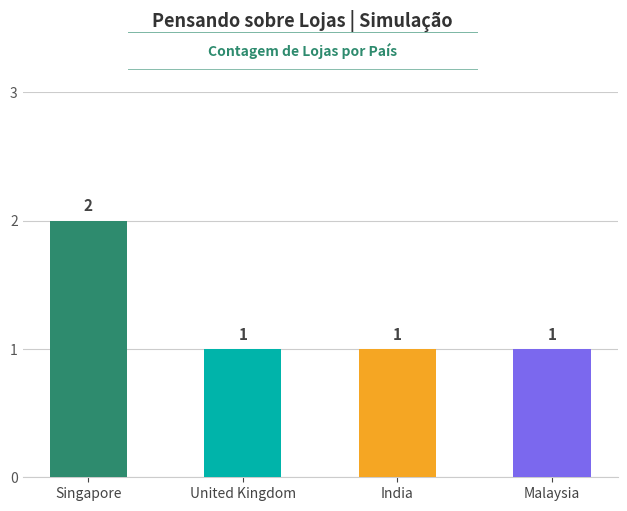

What is the greatest value displayed?

2